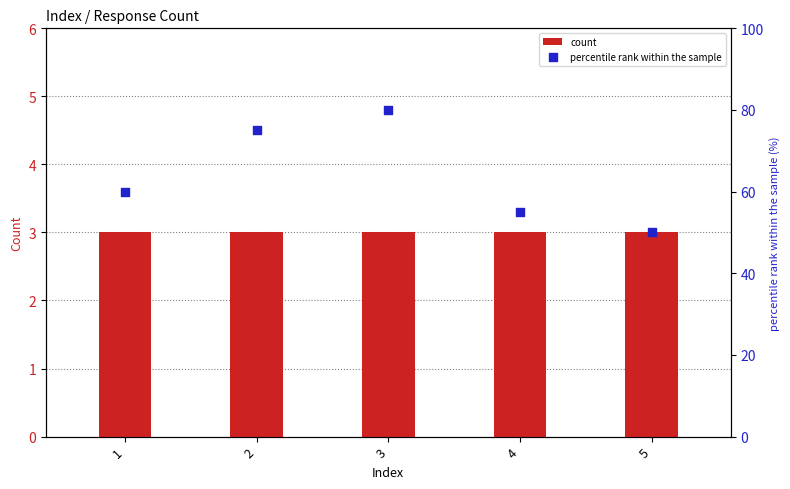

Which series has the widest spread of Y values?

percentile rank within the sample